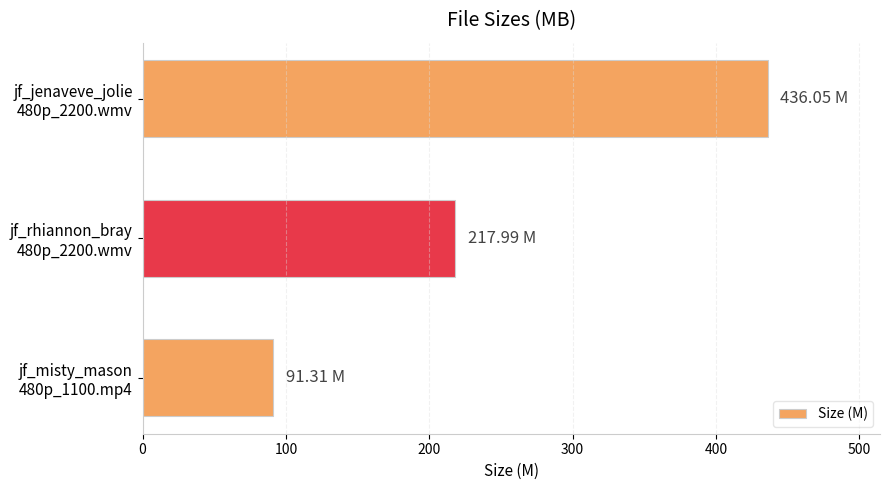

At which label is the value closest to 263?

jf_rhiannon_bray
480p_2200.wmv